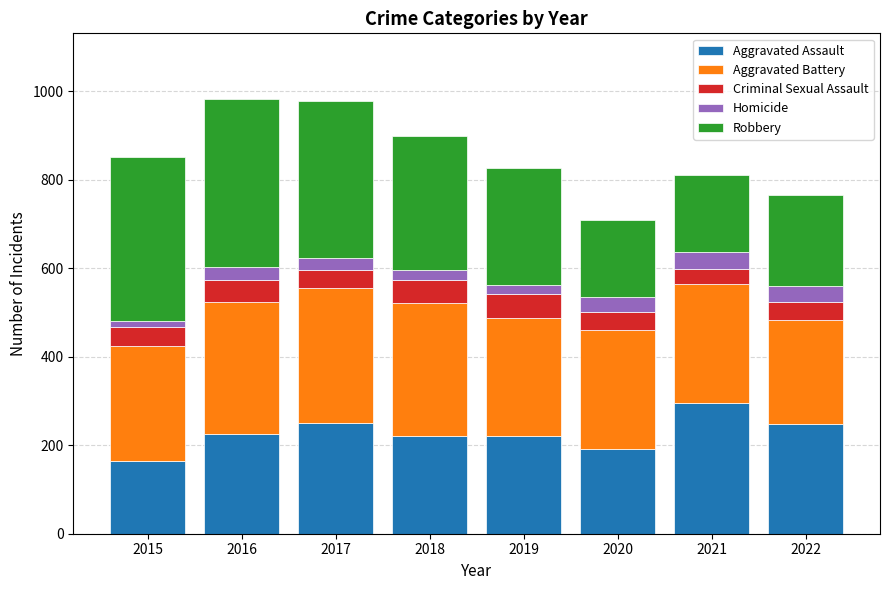

What is the minimum value for Aggravated Assault?

164